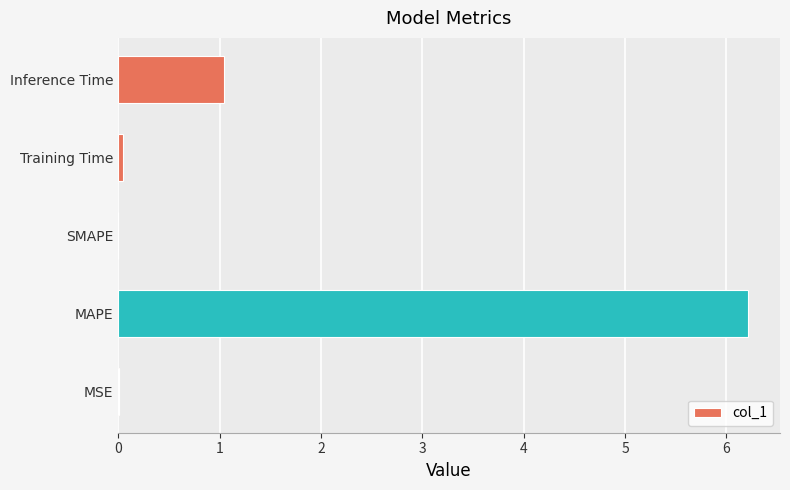

The value at MSE is 0.0. True or false?

True